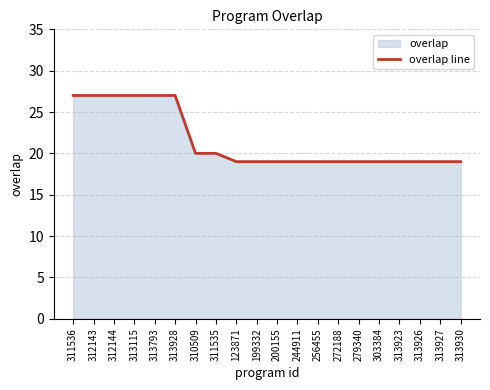

Rank the categories by value from highest to lowest.

311536, 312143, 312144, 313115, 313793, 313928, 310509, 311535, 123871, 199332, 200155, 244911, 256455, 272188, 279340, 303384, 313923, 313926, 313927, 313930